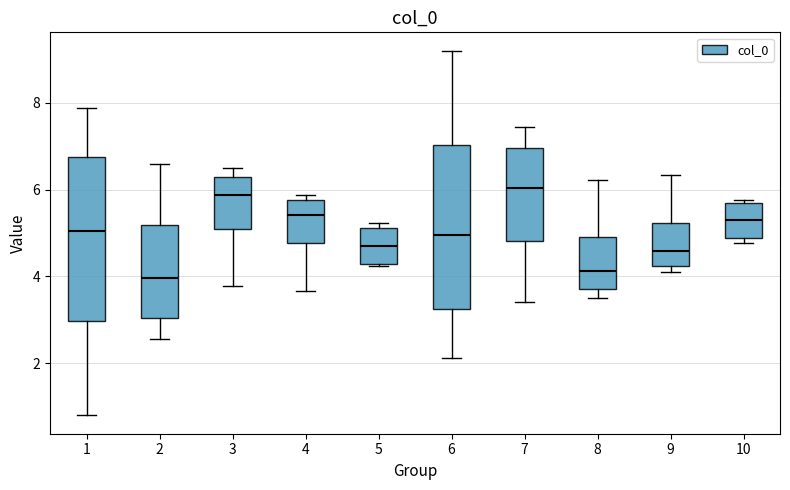

Where does the median line of the box at x = 10 sit on the y-axis? The values are not printed on the chart, so give them approximately, as read against the axis.

5.4